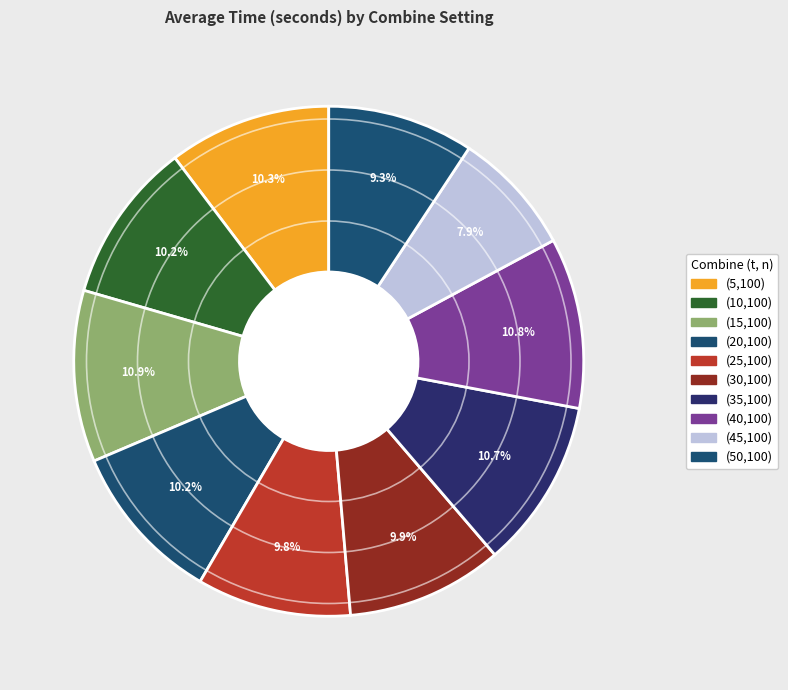

Is (10,100) the majority of the pie?

No